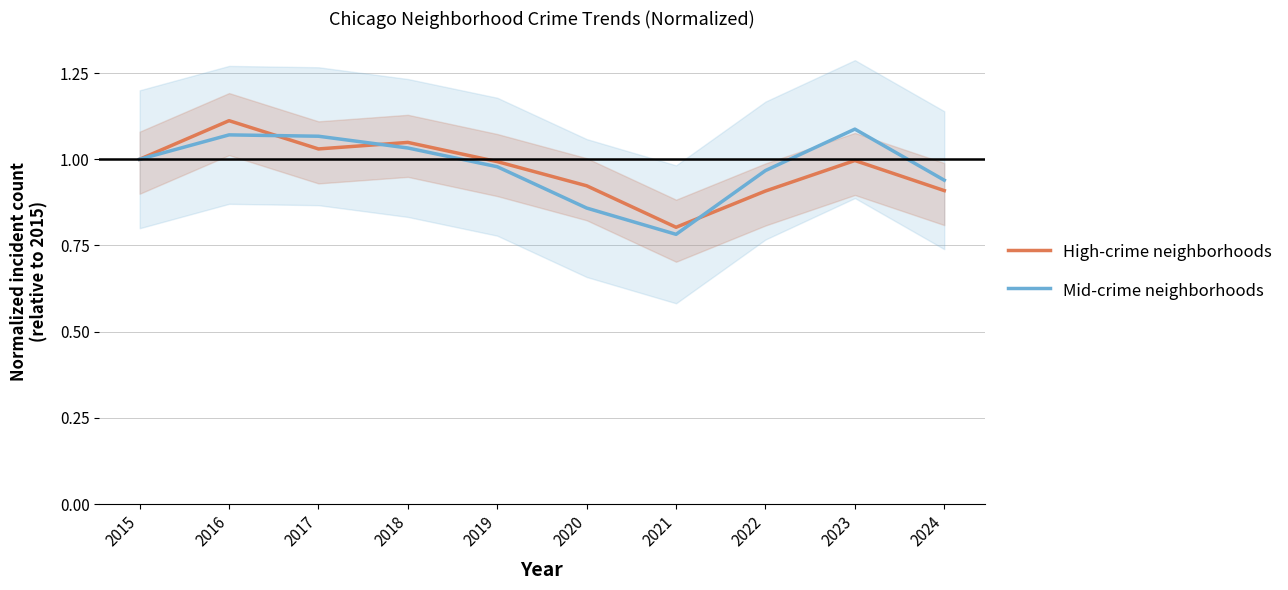

What is the value of the High-crime neighborhoods point at the 7th from the left?

0.8